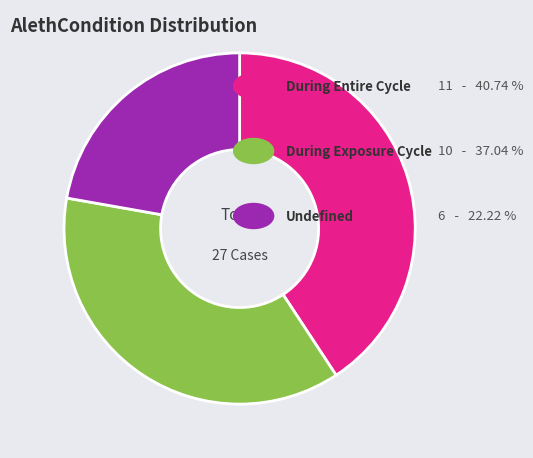

Is there a majority slice in this chart?

No